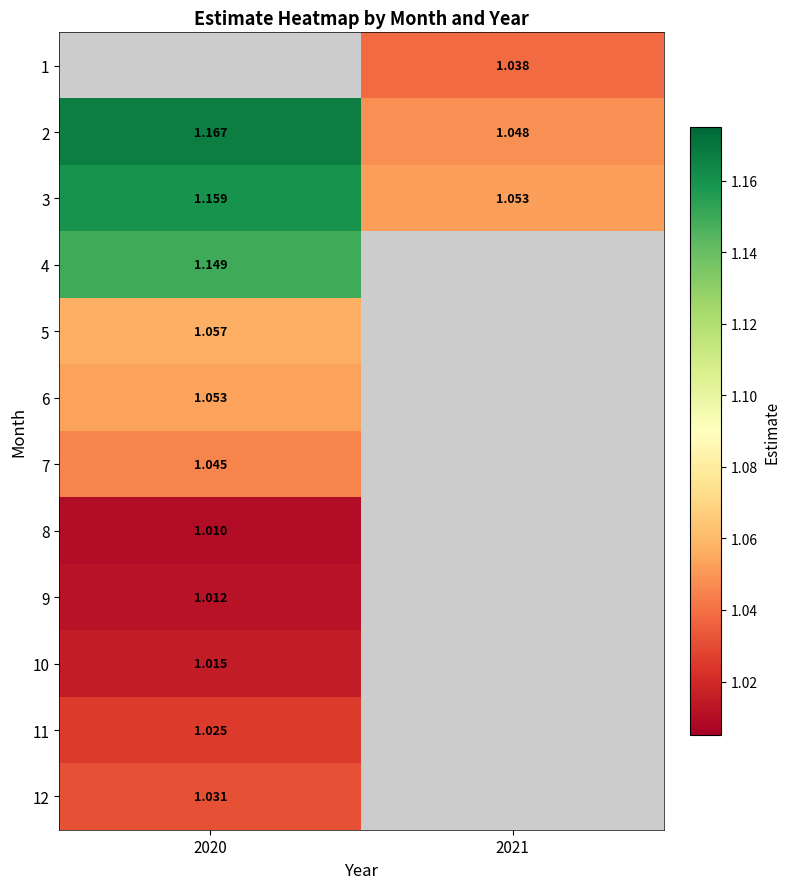

The 8 series shows 1.6 at 2020. True or false?

False